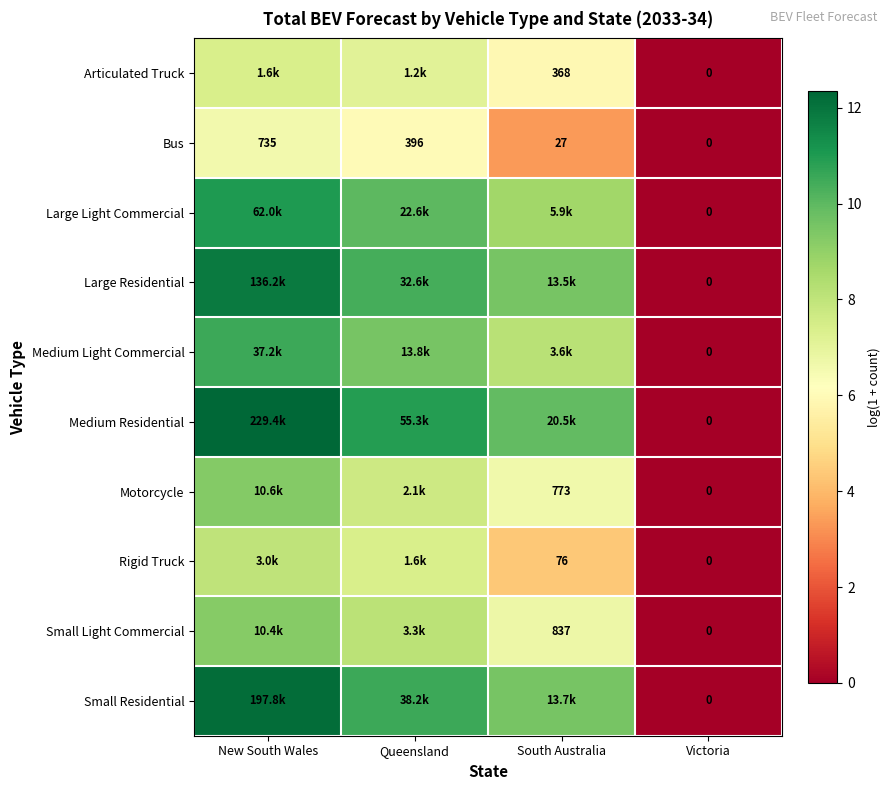

How many data points in Articulated Truck are above 7?

2